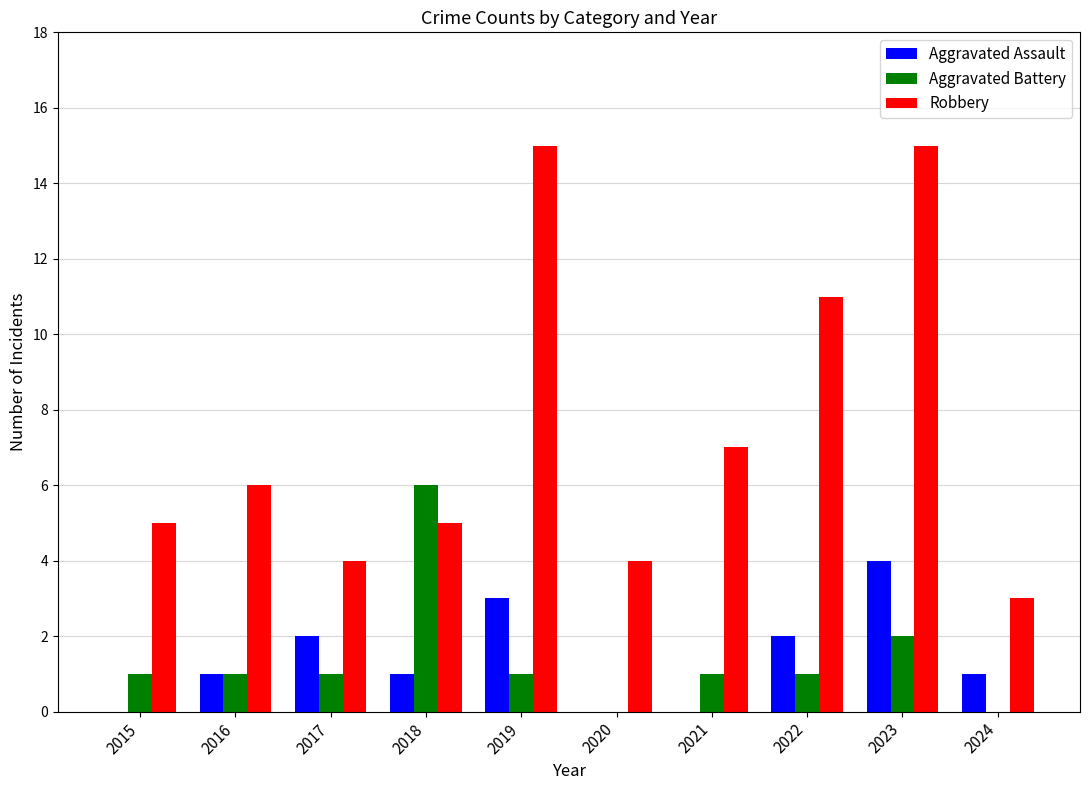

At which category is the sum across all series the highest?

2023